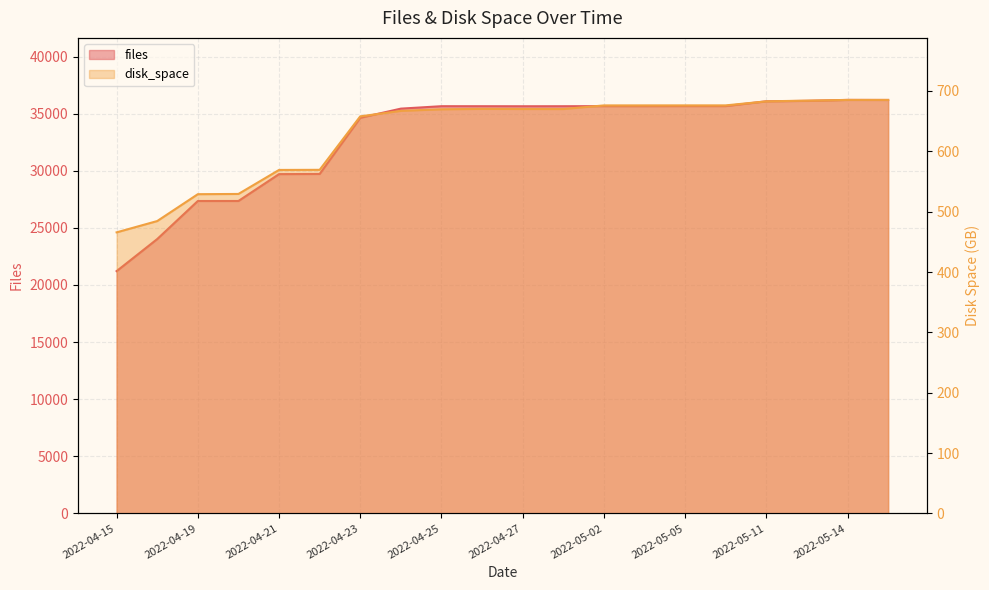

What is the difference between the second highest and second lowest values in the disk_space series?

200.7